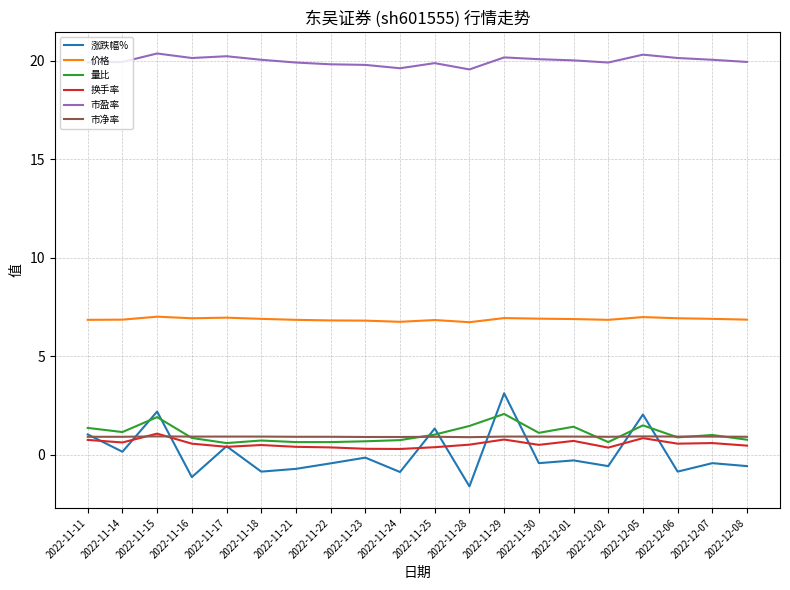

What is the maximum value shown in the chart?

20.4